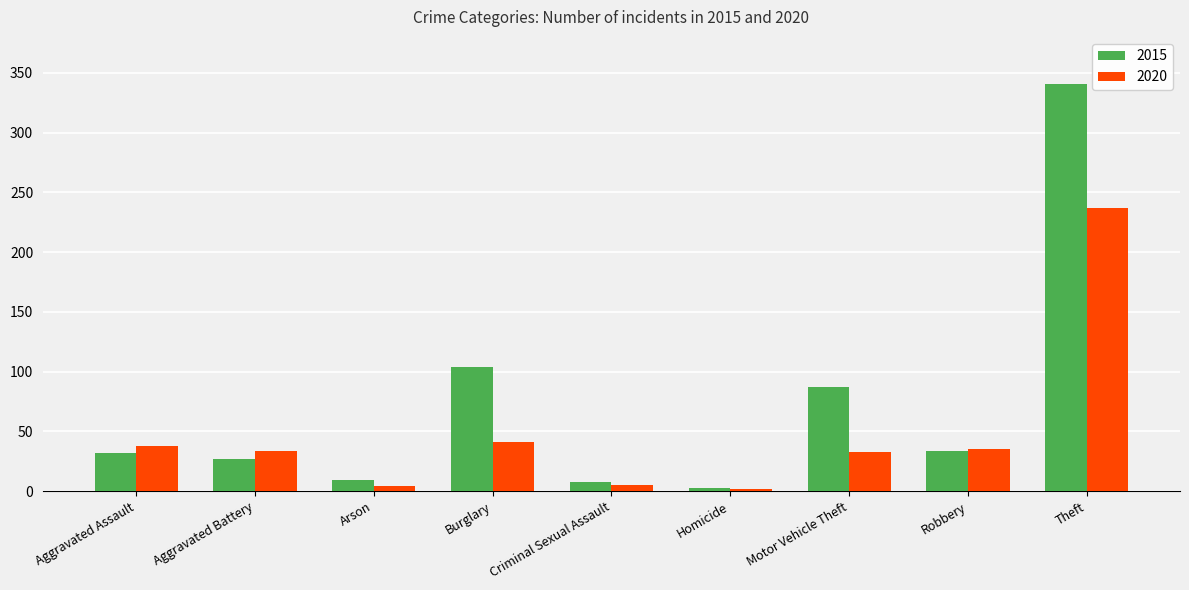

At which category is the sum across all series the highest?

Theft